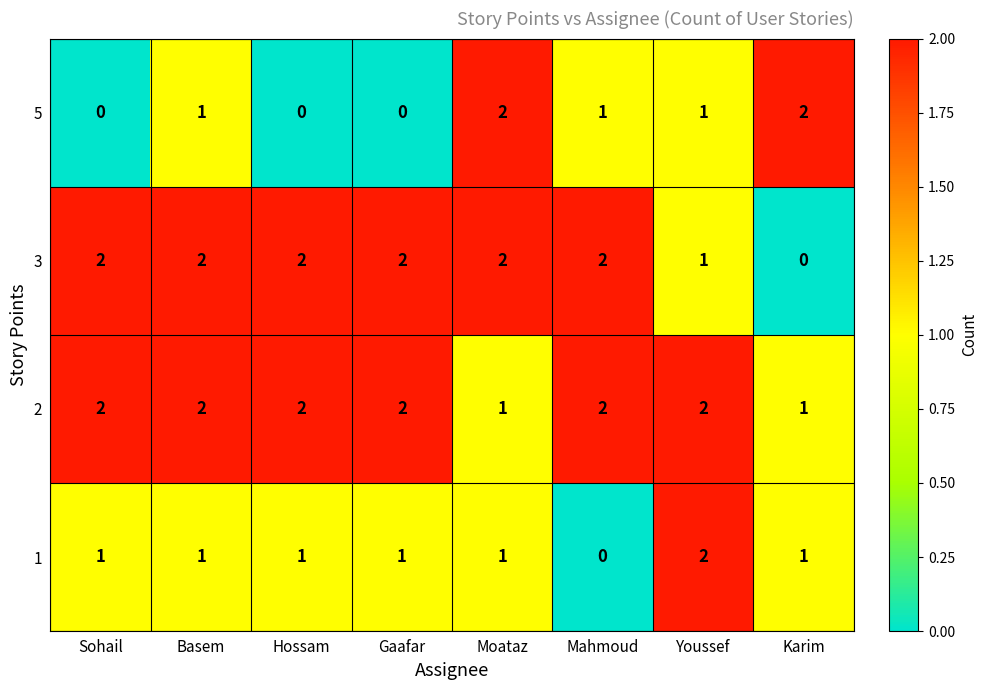

Is it true that 3 equals 3 at Gaafar?

False